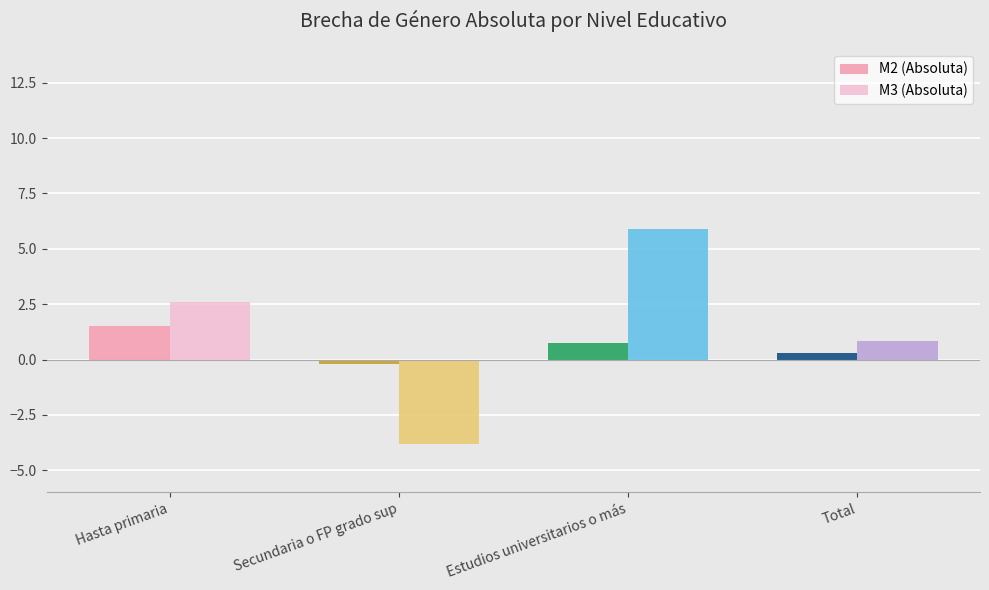

Which has a higher value, Estudios universitarios o más or Secundaria o FP grado sup?

Estudios universitarios o más